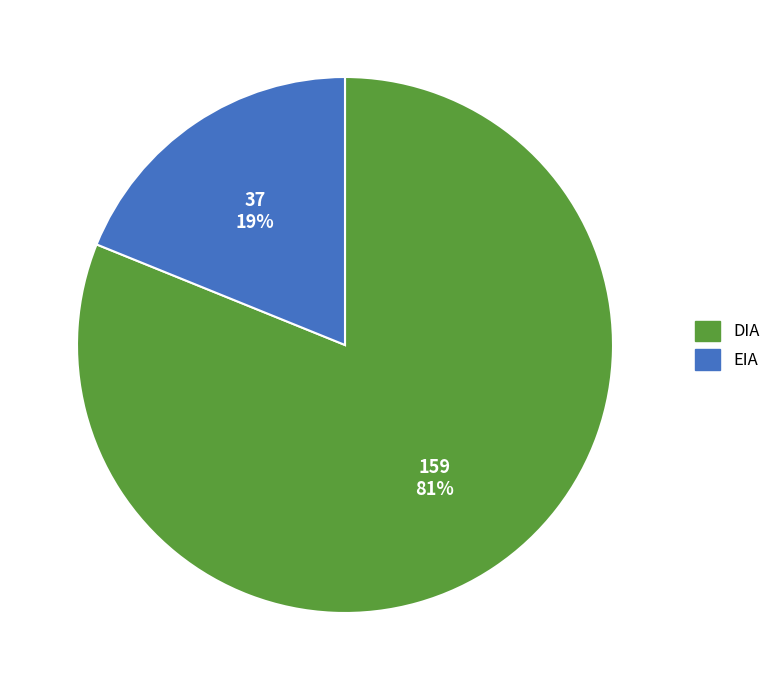

Which category has the biggest portion of the pie?

DIA